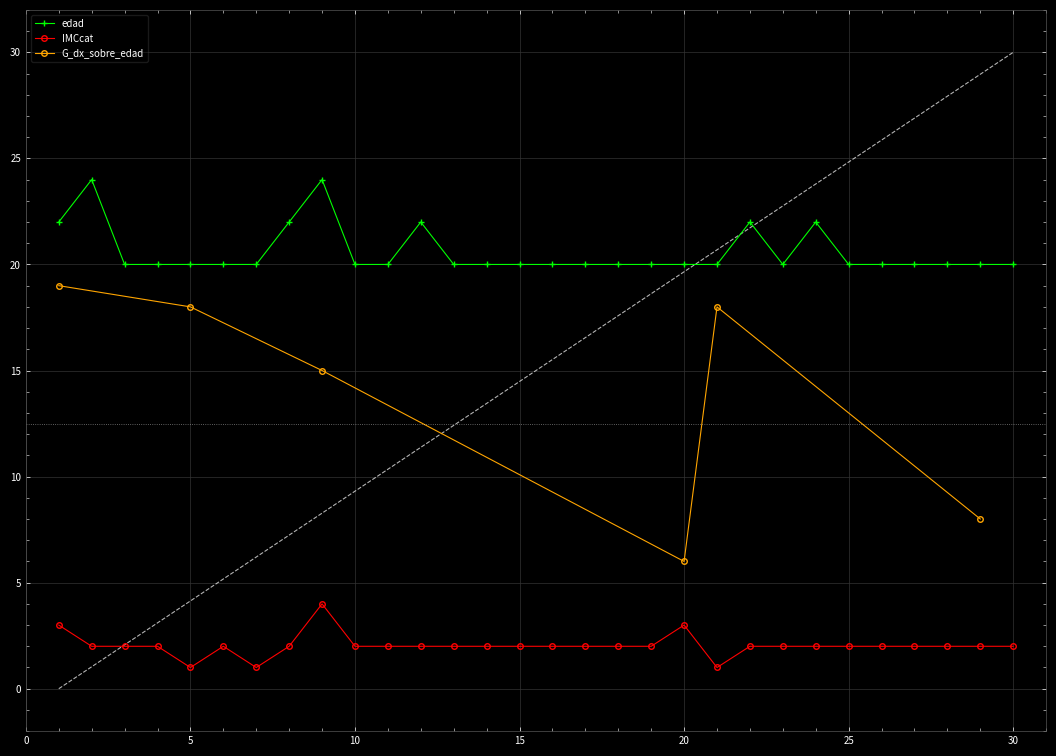

True or false: IMCcat and edad cross at least once.

False